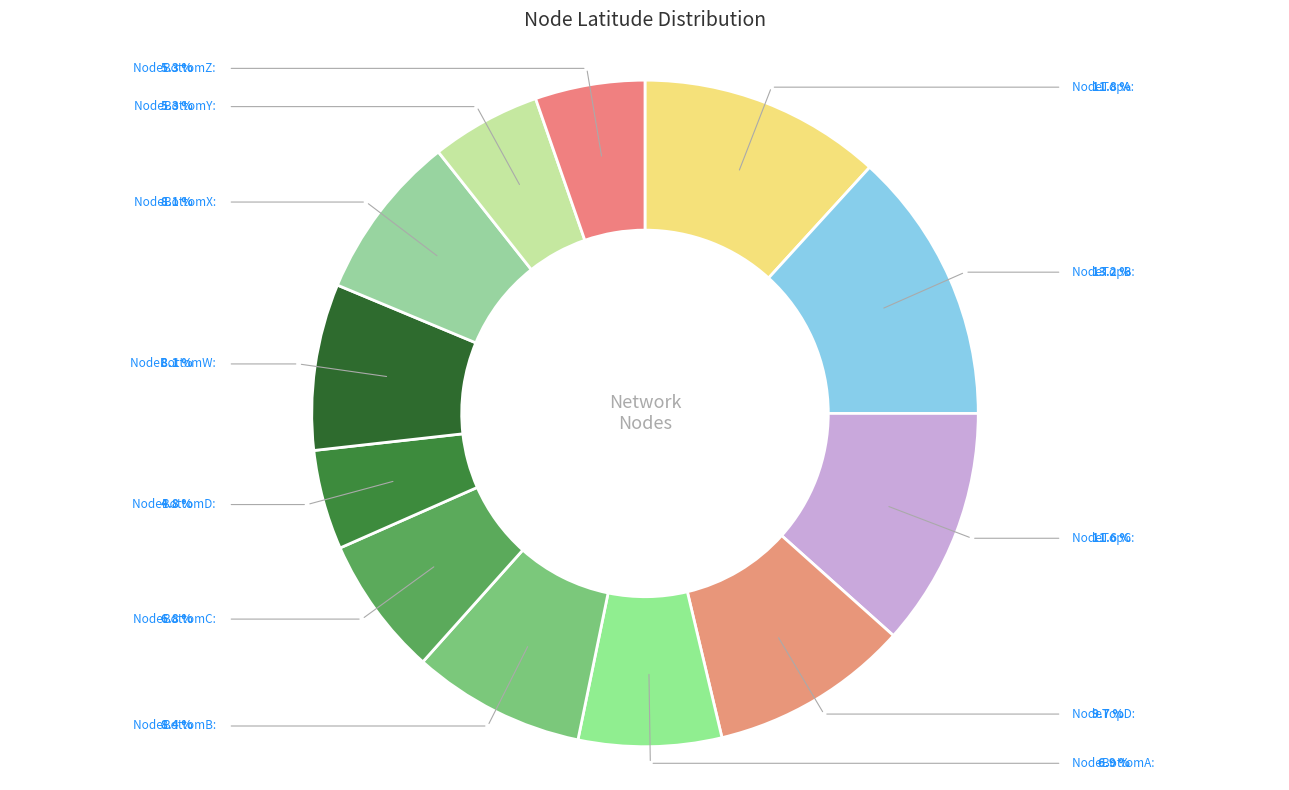

Does any single category account for the majority?

No